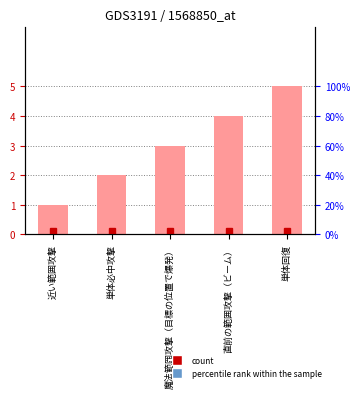

True or false: the data shows 3 at 魔法範囲攻撃（目標の位置で爆発）.

True